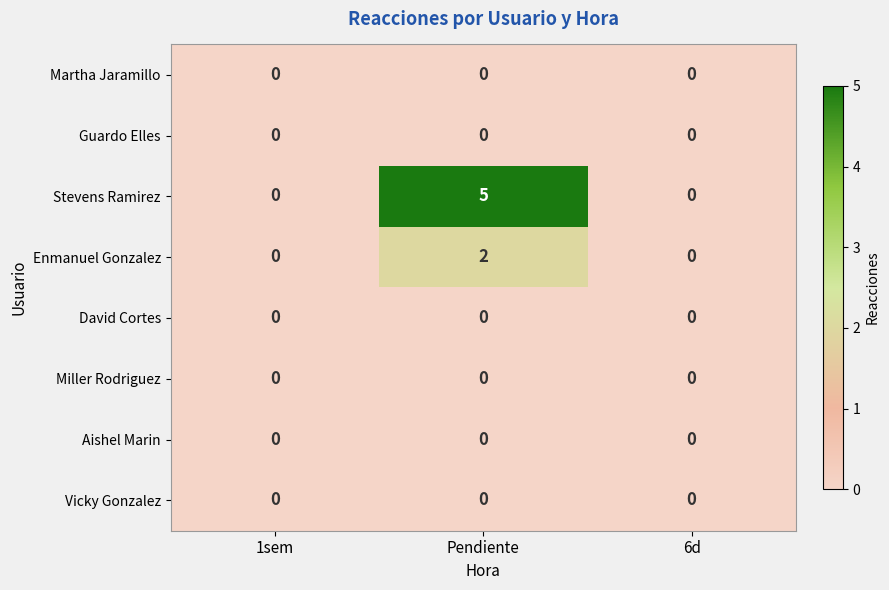

The Stevens Ramirez series shows 0 at 1sem. True or false?

True